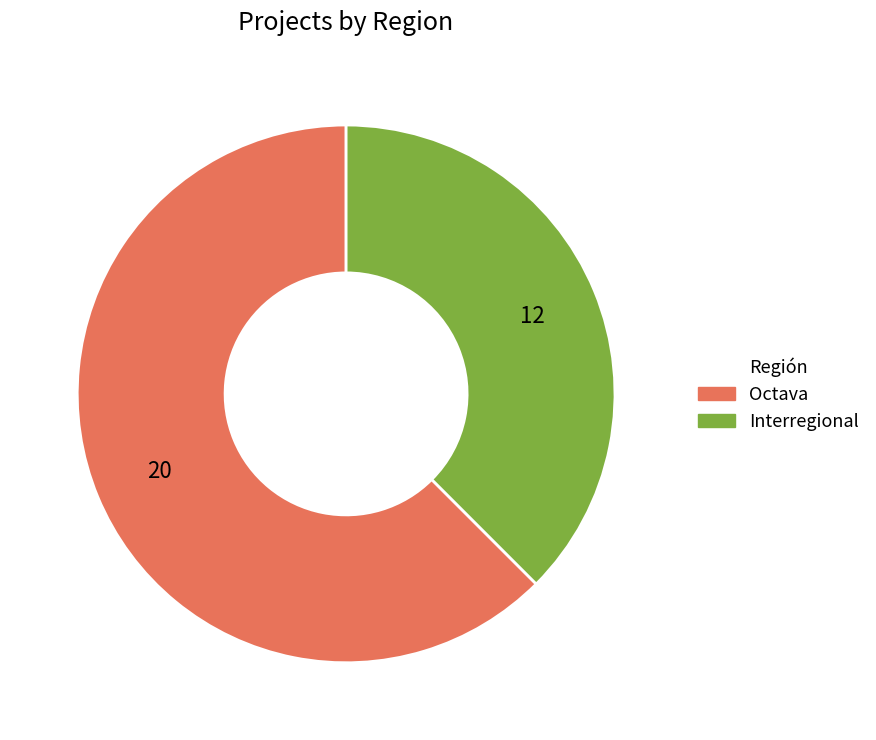

Is it true that Interregional is 38% of the pie?

True